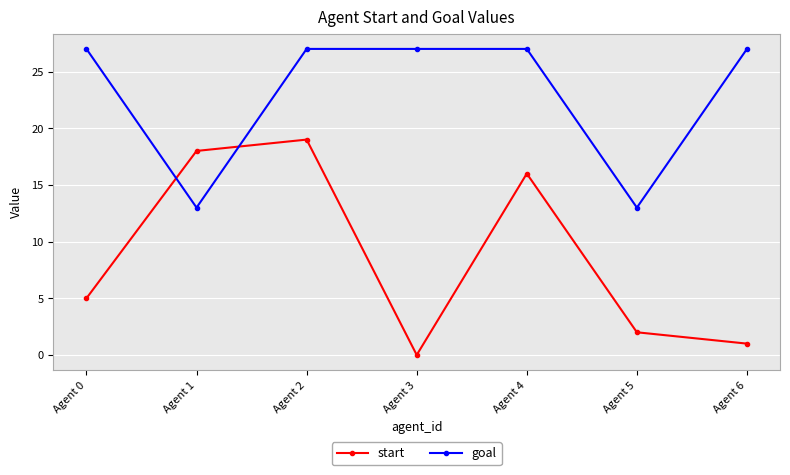

Reading left to right, transcribe all the data shown in this chart.

start: Agent 0=5	Agent 1=18	Agent 2=19	Agent 3=0	Agent 4=16	Agent 5=2	Agent 6=1
goal: Agent 0=27	Agent 1=13	Agent 2=27	Agent 3=27	Agent 4=27	Agent 5=13	Agent 6=27